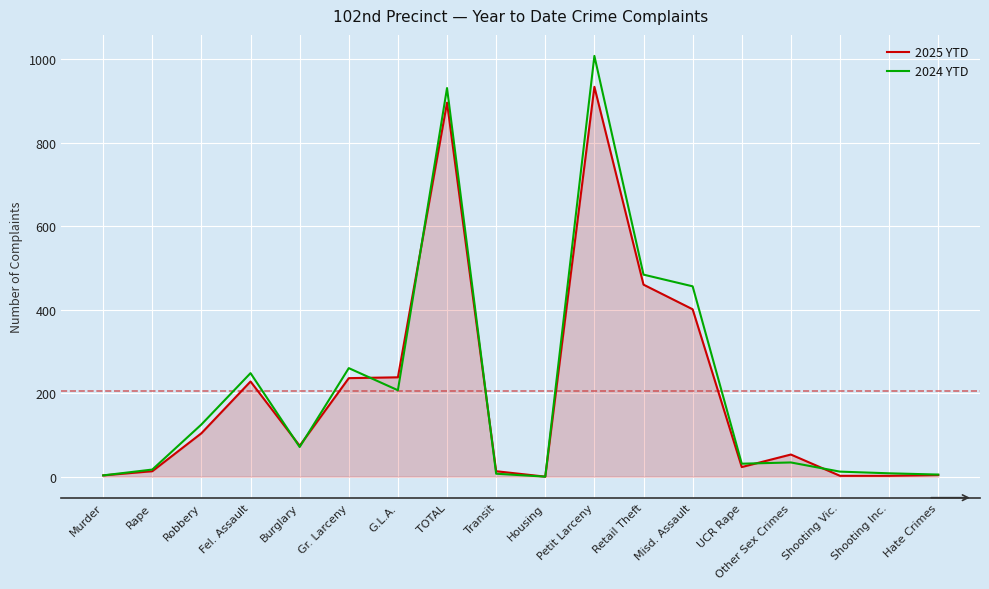

What is the difference between the second highest and second lowest values in the 2025 YTD series?

894